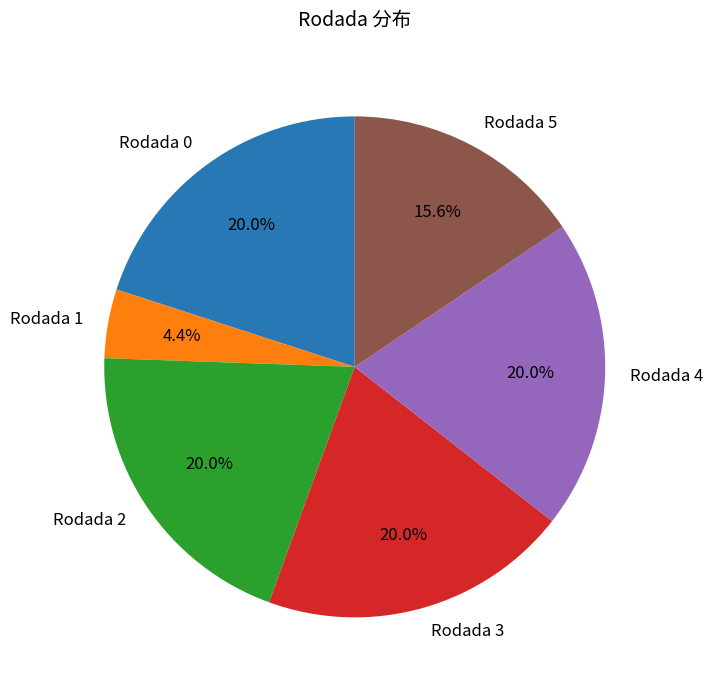

Does Rodada 3 represent more than half of the total?

No